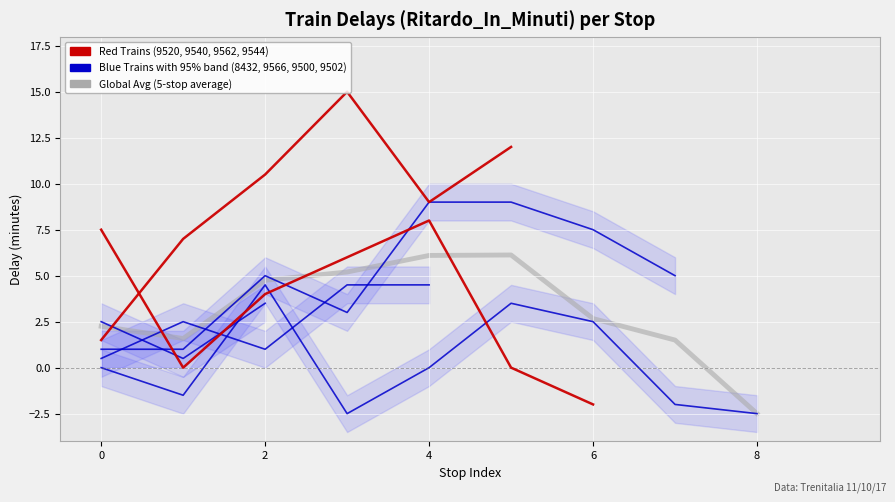

Reading left to right, extract all data points from this chart.

2.2	1.6	4.8	5.2	6.1	6.1	2.7	1.5	-2.5